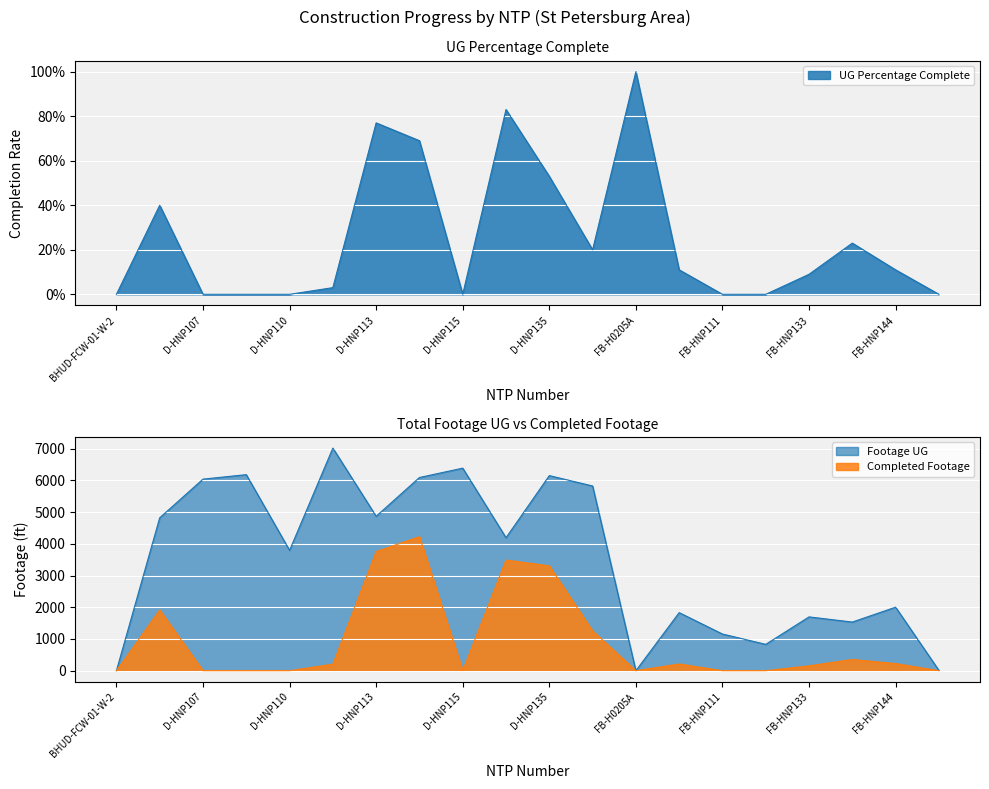

How many categories are shown in the chart?

20